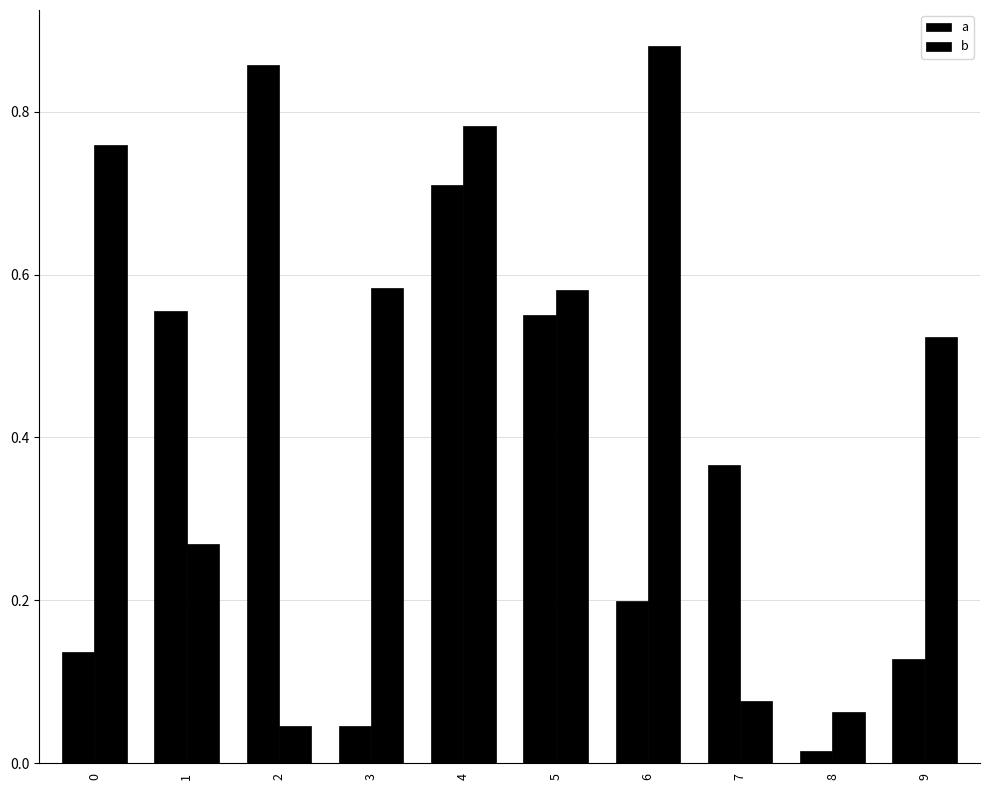

Count the number of data series in this chart.

2